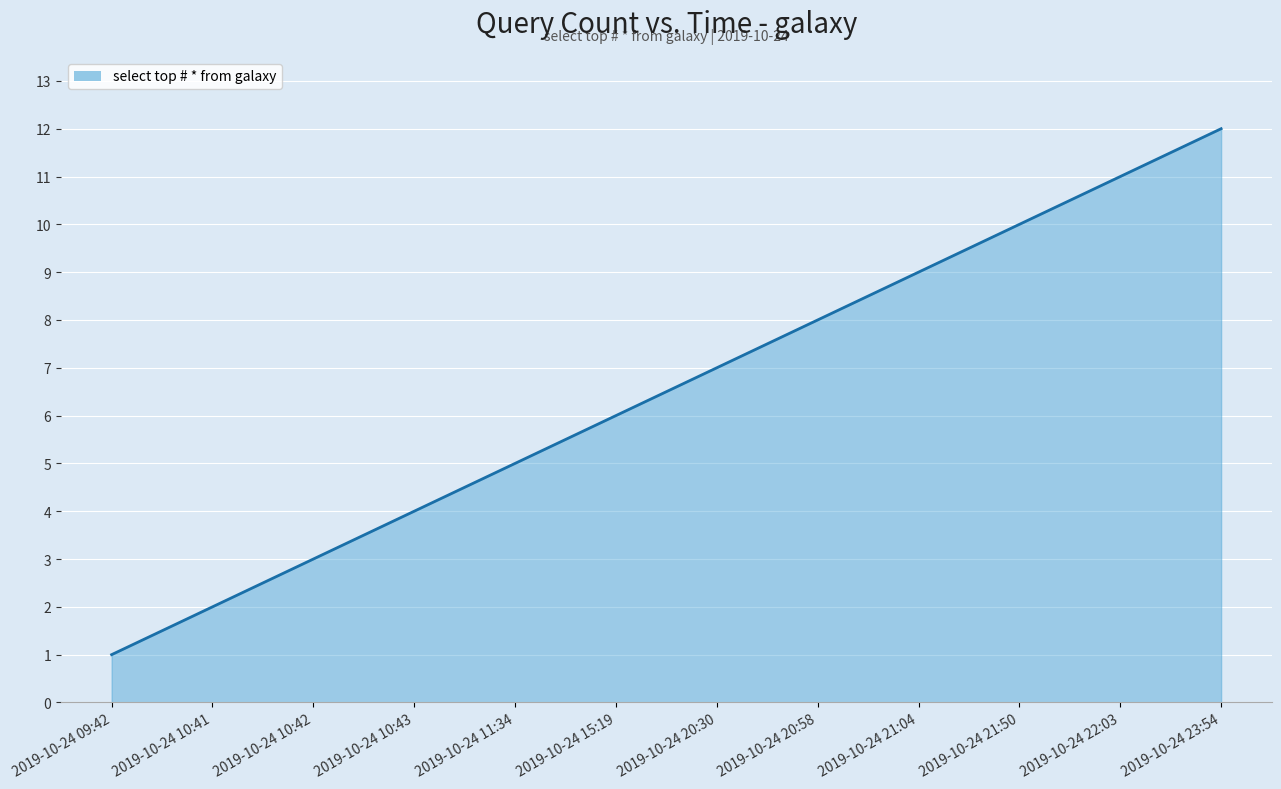

At which label is the value closest to 6?

2019-10-24 15:19